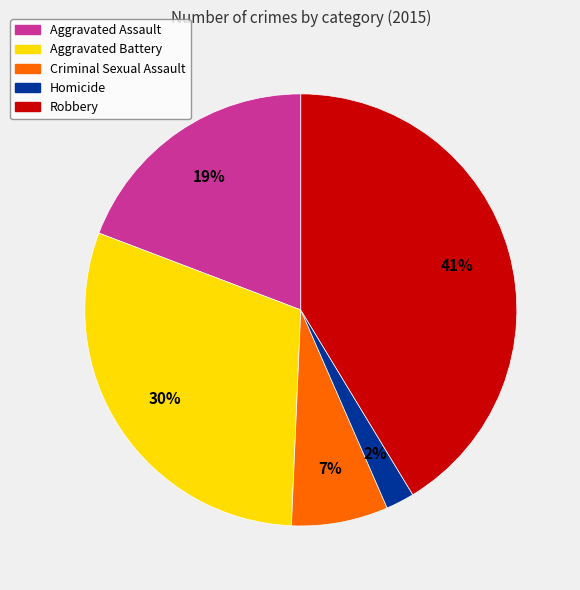

True or false: Aggravated Assault accounts for 19% of the total.

True